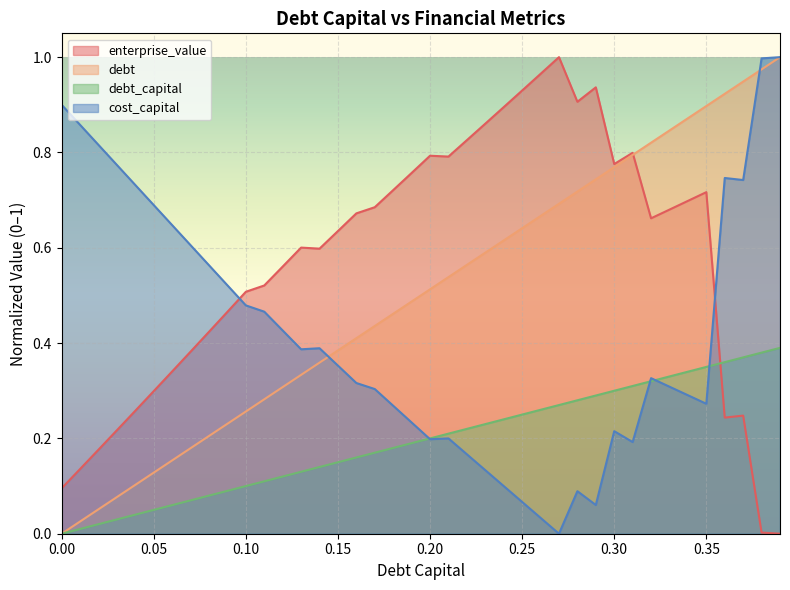

After their last crossing, which series has the higher values: cost_capital or enterprise_value?

cost_capital